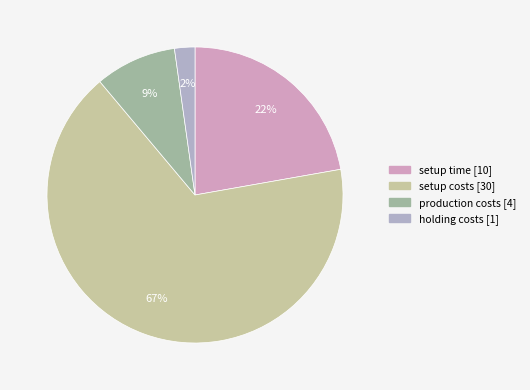

To the nearest percent, what percentage of the pie is setup costs?

67%